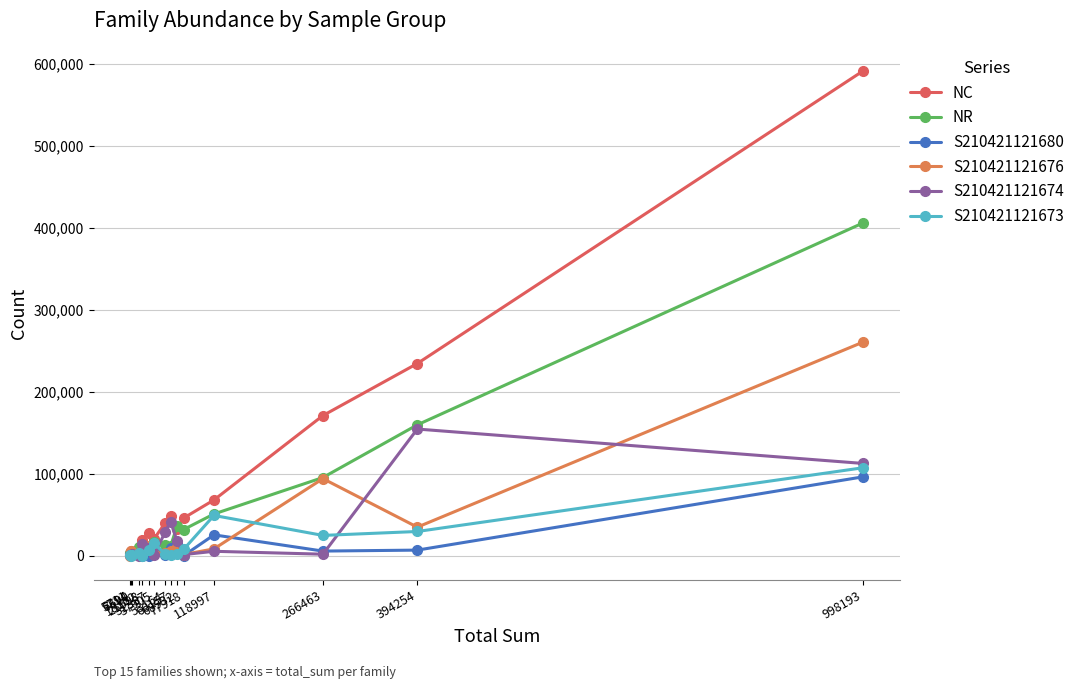

How many series are shown in this chart?

6